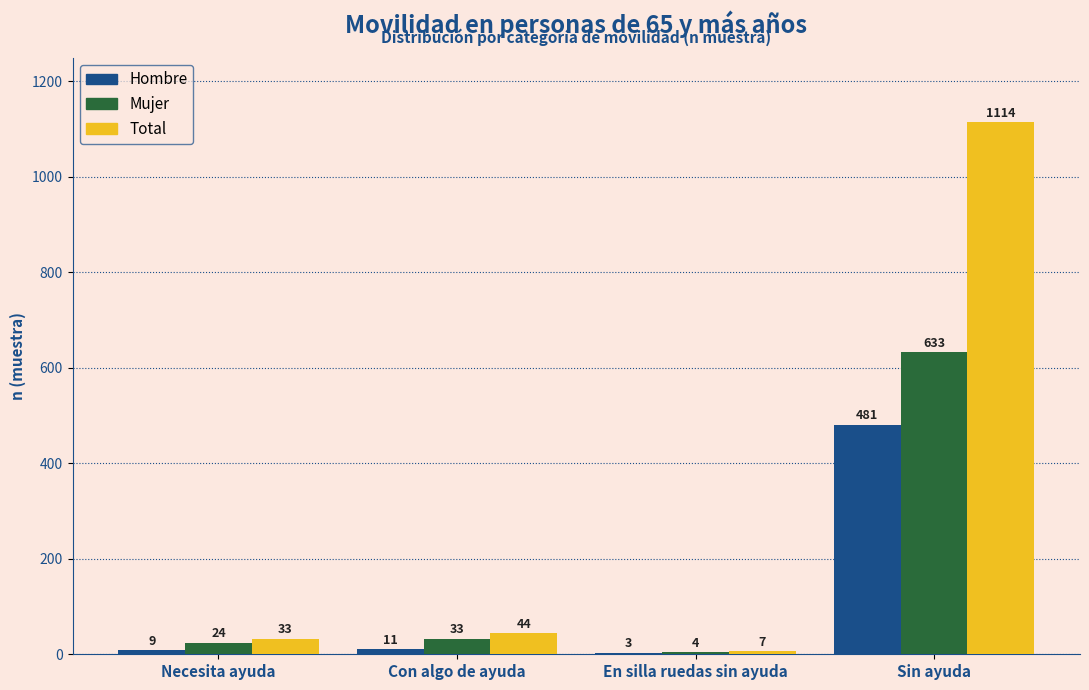

Reading right to left, list all the values displayed in this chart.

Hombre: Sin ayuda=481	En silla ruedas sin ayuda=3	Con algo de ayuda=11	Necesita ayuda=9
Mujer: Sin ayuda=633	En silla ruedas sin ayuda=4	Con algo de ayuda=33	Necesita ayuda=24
Total: Sin ayuda=1114	En silla ruedas sin ayuda=7	Con algo de ayuda=44	Necesita ayuda=33